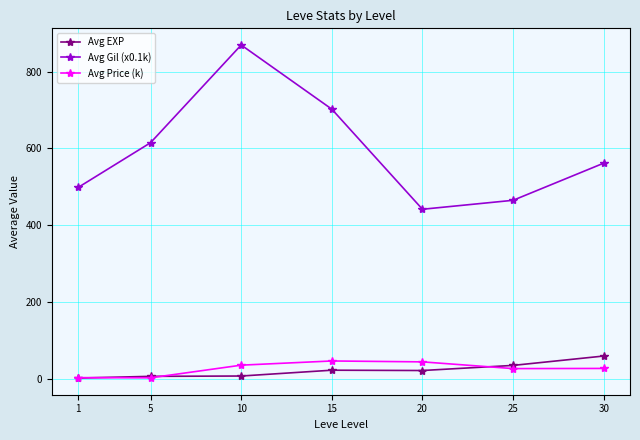

What is the average value of the Avg EXP series?

22.1